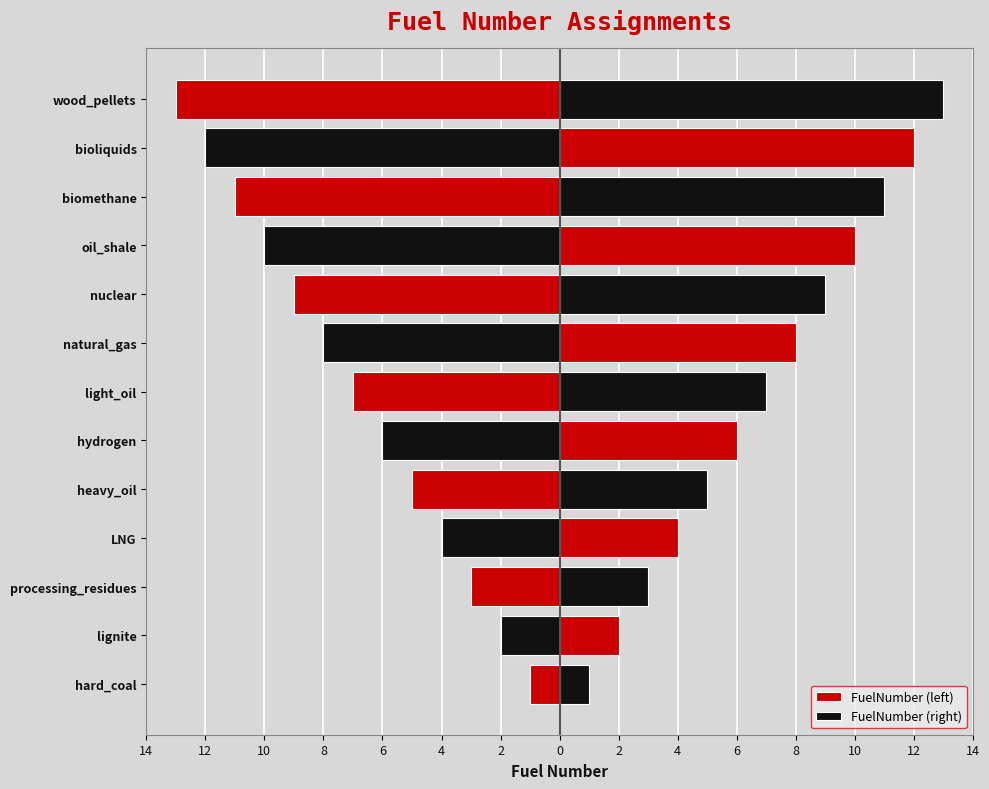

What is the sum of all FuelNumber (right) values?

91